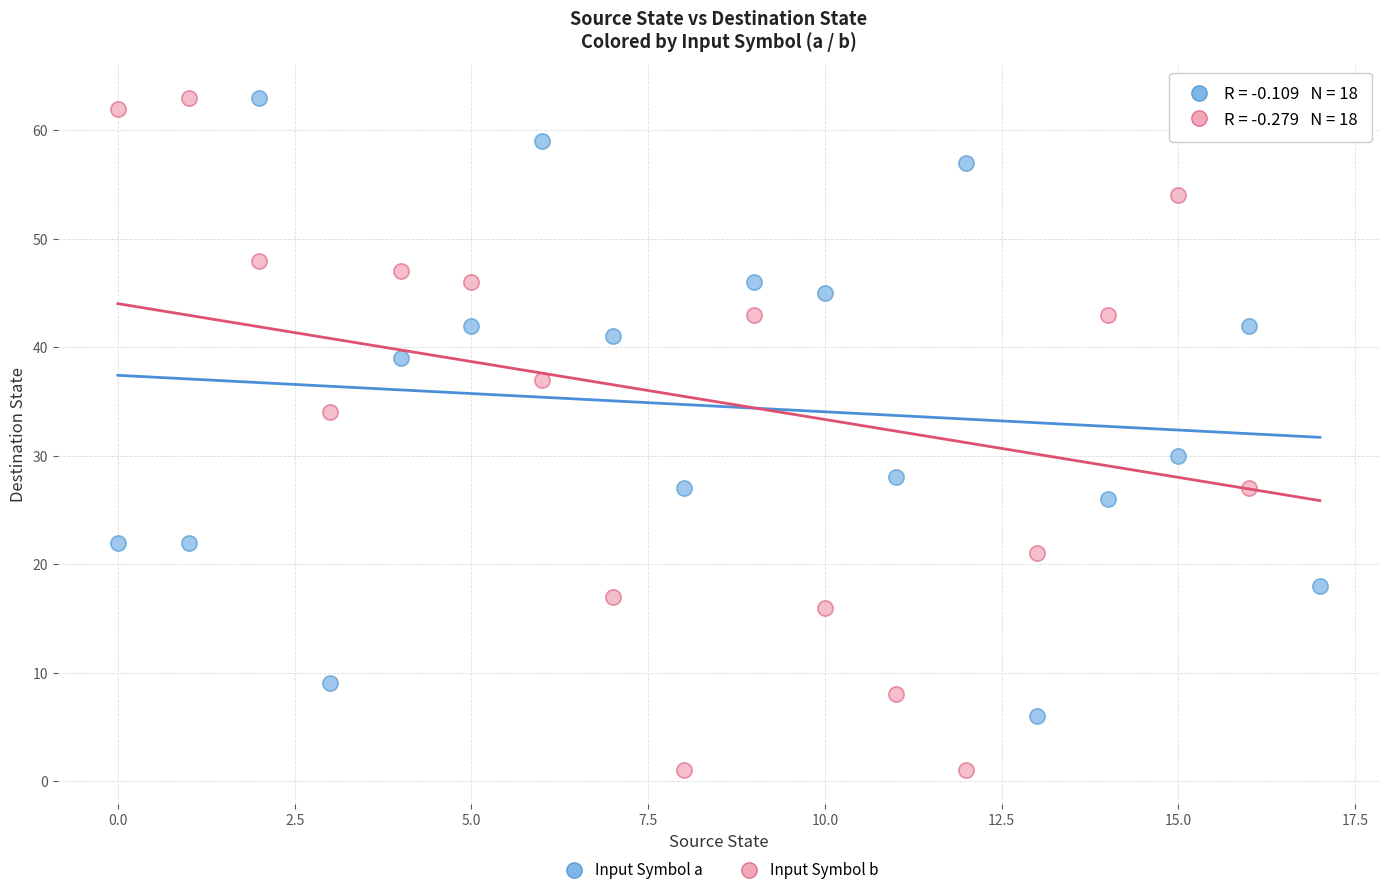

Which series has the widest spread of Y values?

Input Symbol b